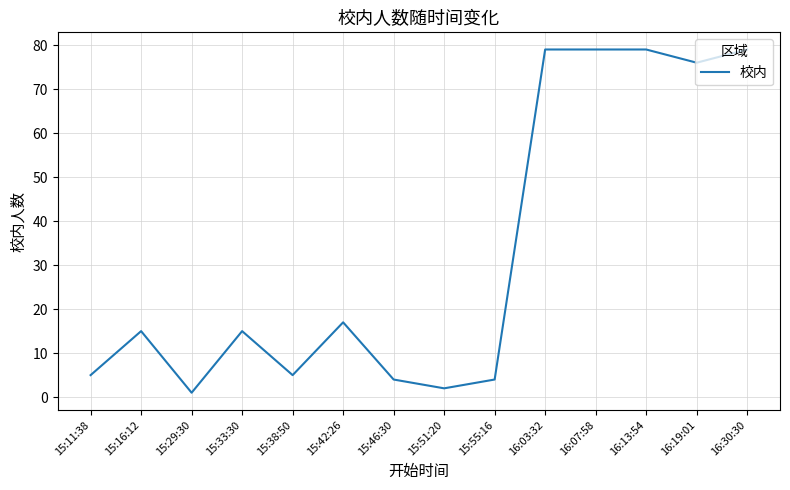

What is the sum of all values?

460